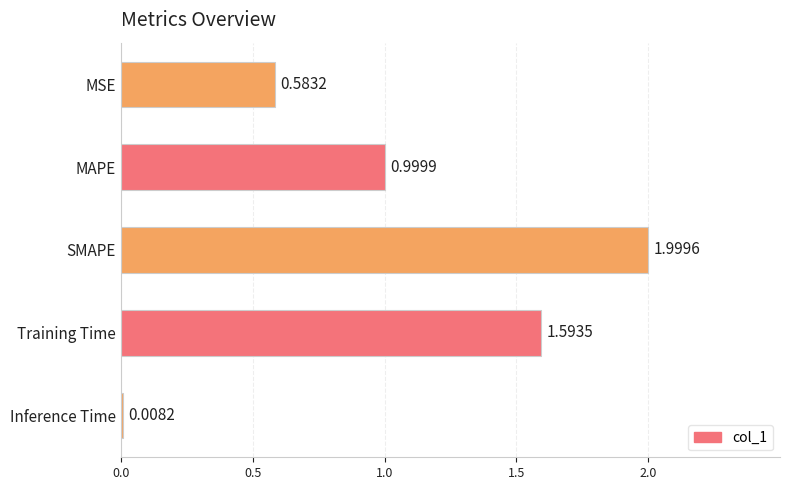

How many bars are there in total?

5